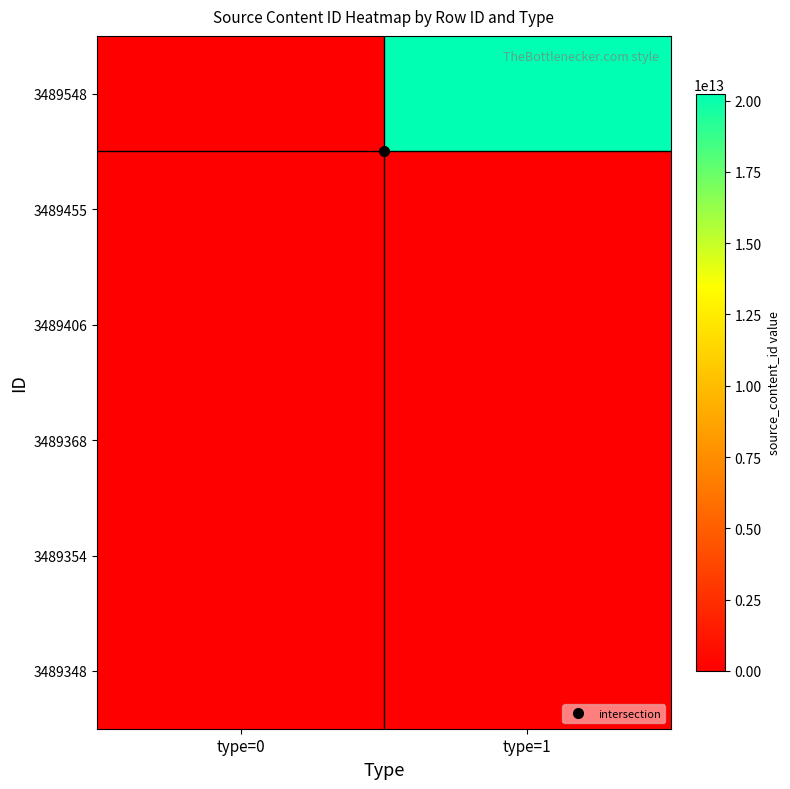

Between type=0 and type=1, which series saw the biggest shift?

3489548